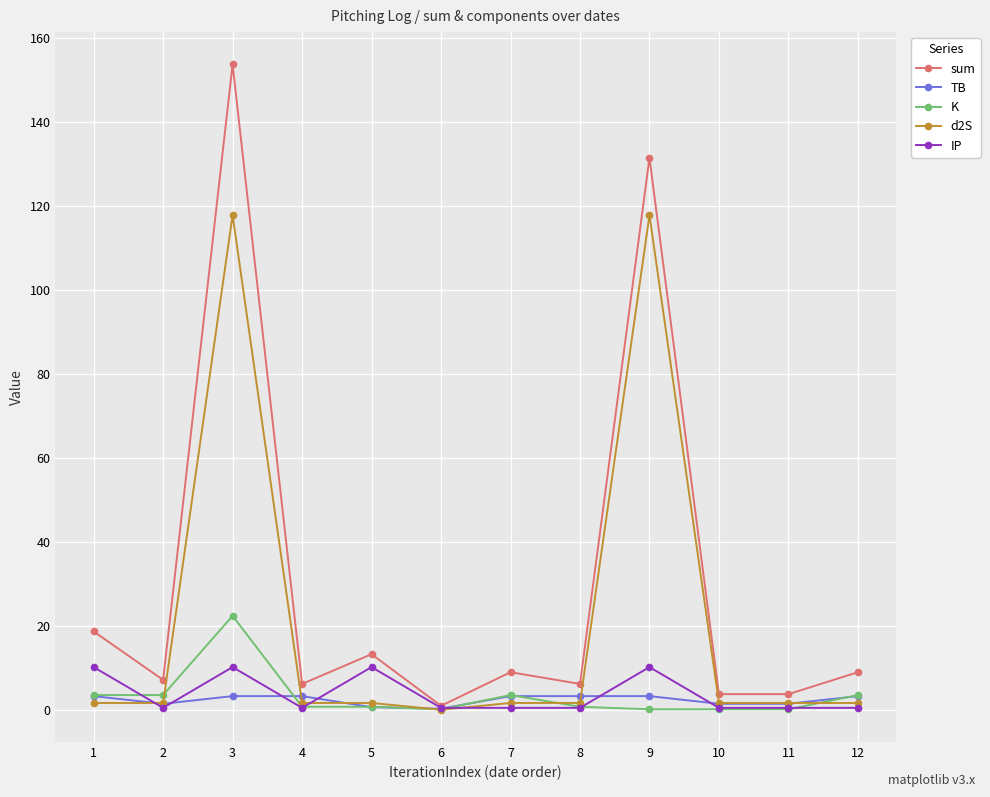

True or false: TB and d2S cross at least once.

True